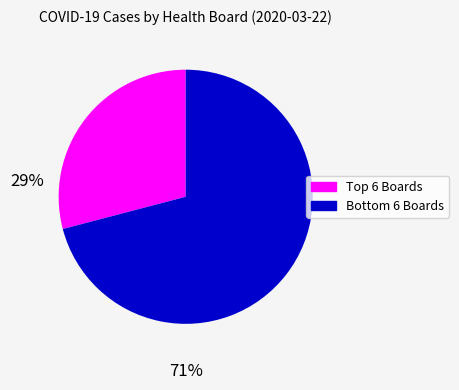

Is there any slice that represents more than half of the pie?

Yes